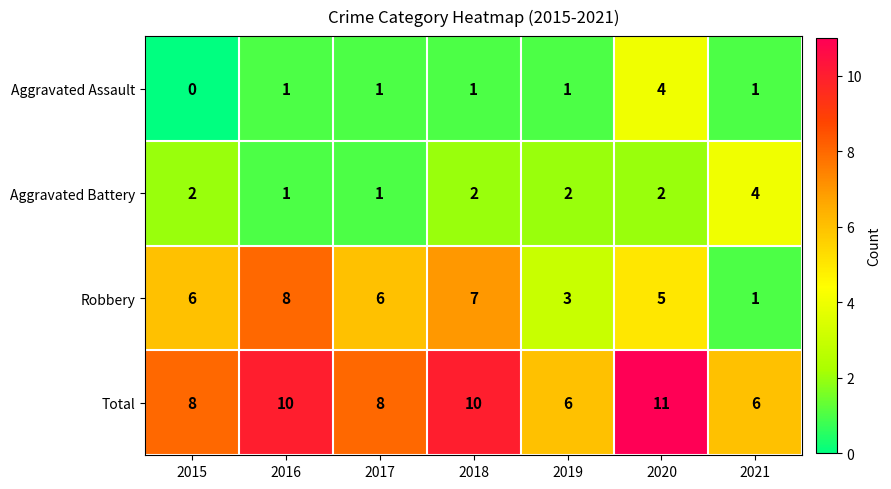

Which series has the largest total across all categories?

Total